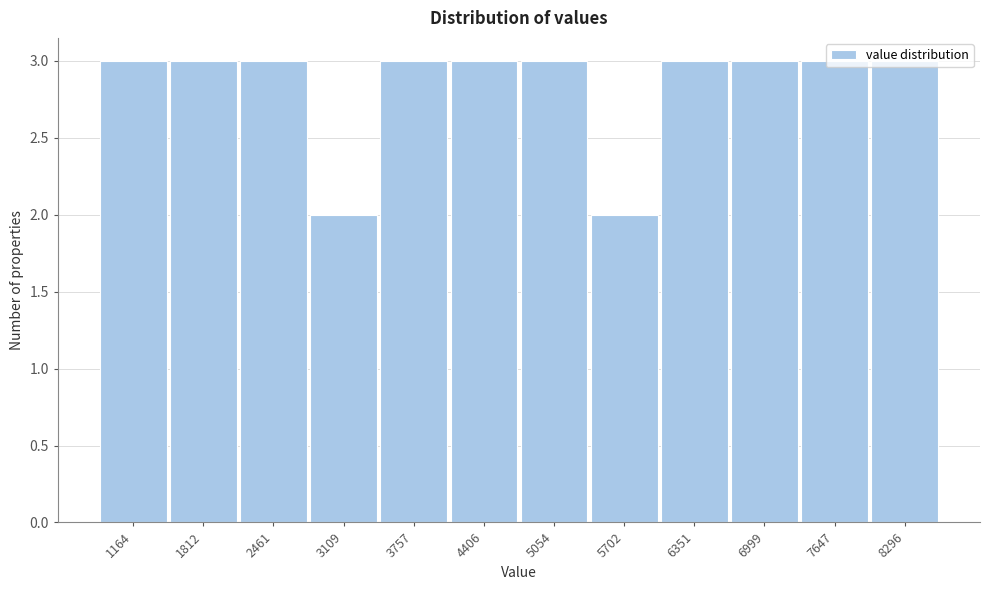

True or false: the data shows 3 at 4406.

True